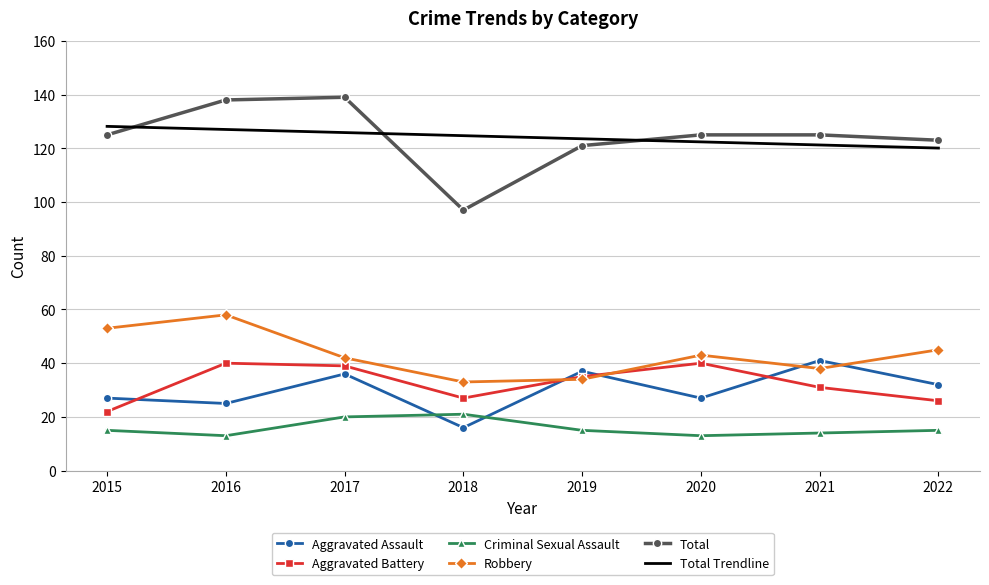

Rank the series at 2016 from highest to lowest value.

Total, Total Trendline, Robbery, Aggravated Battery, Aggravated Assault, Criminal Sexual Assault